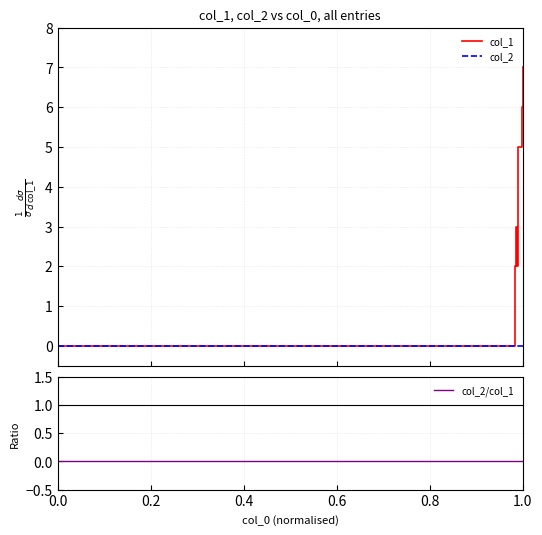

Does the chart display data point markers on the line(s)?

No